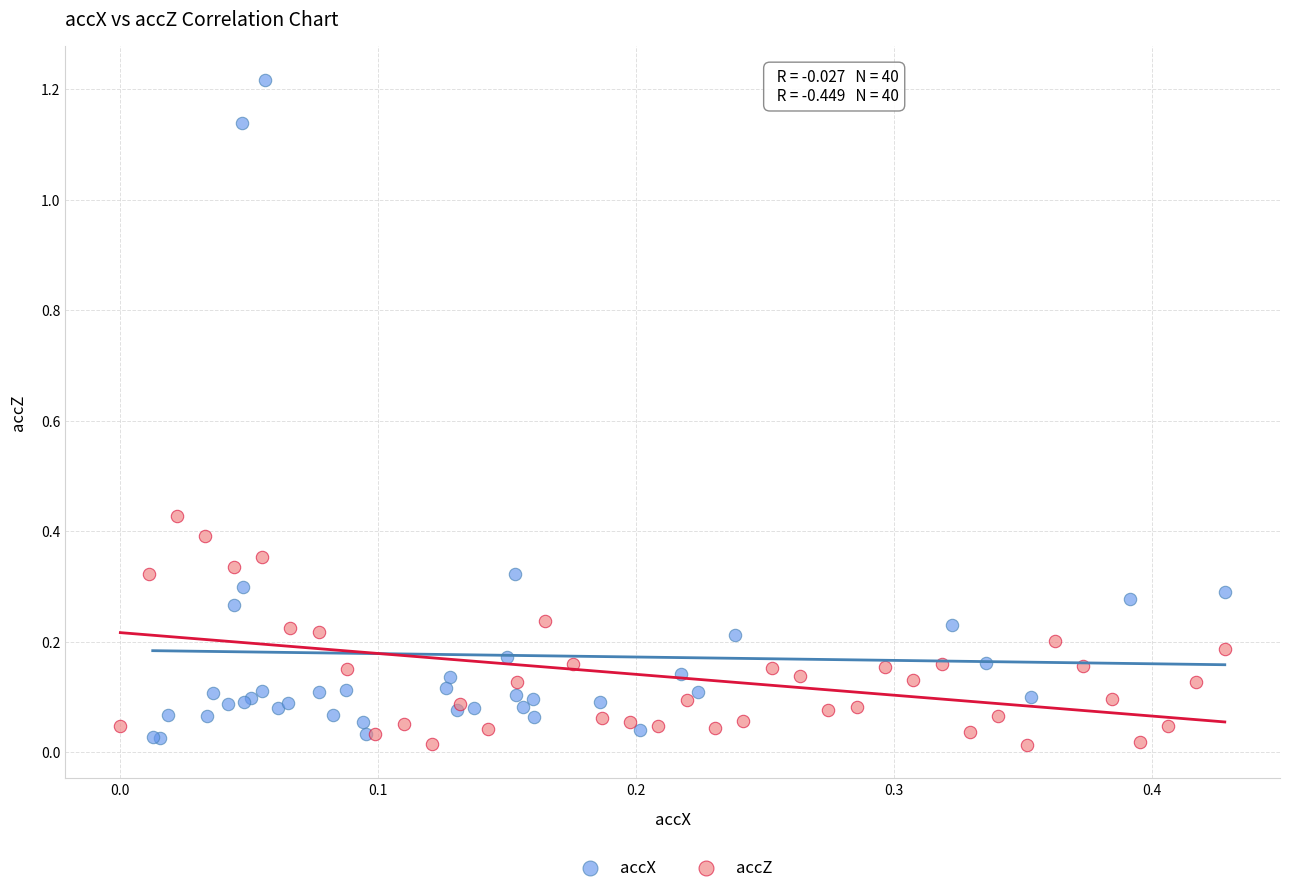

Which series reaches the maximum Y coordinate?

accX